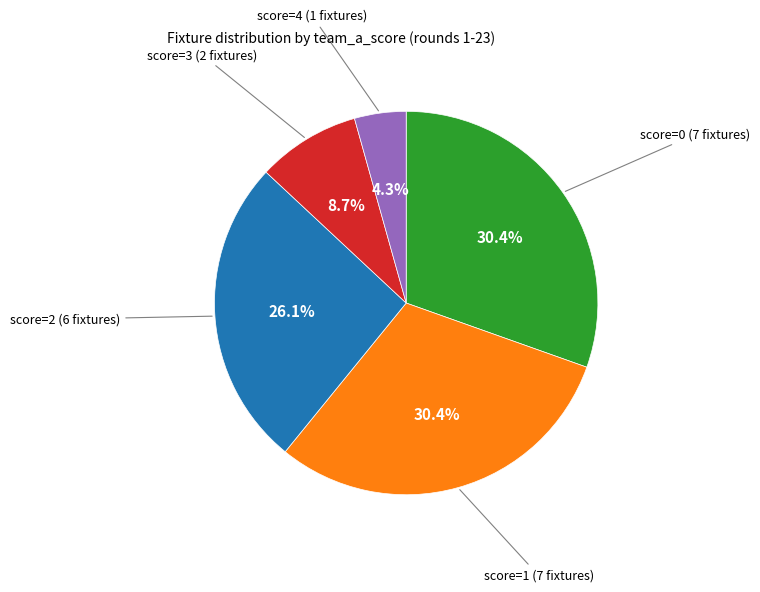

Is there any slice that represents more than half of the pie?

No